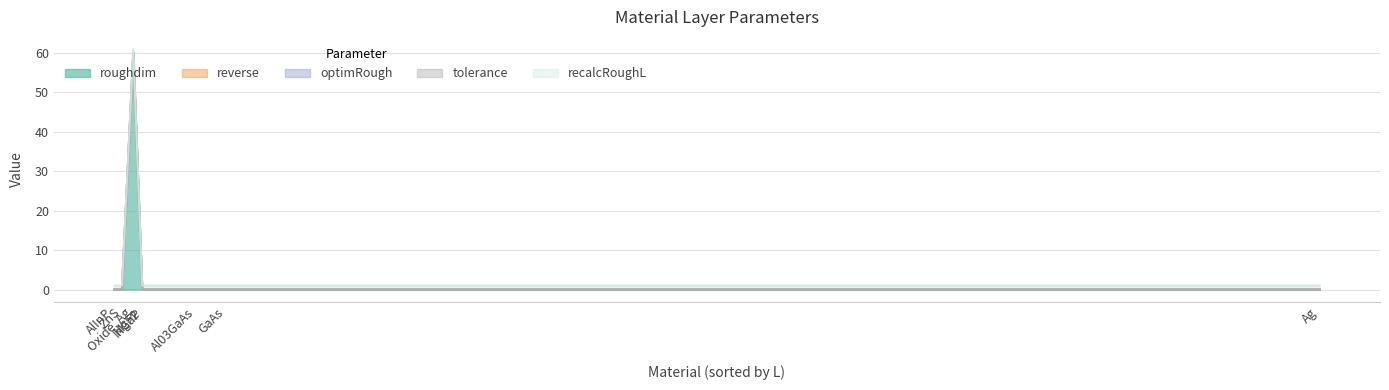

Does the chart display data point markers on the line(s)?

No